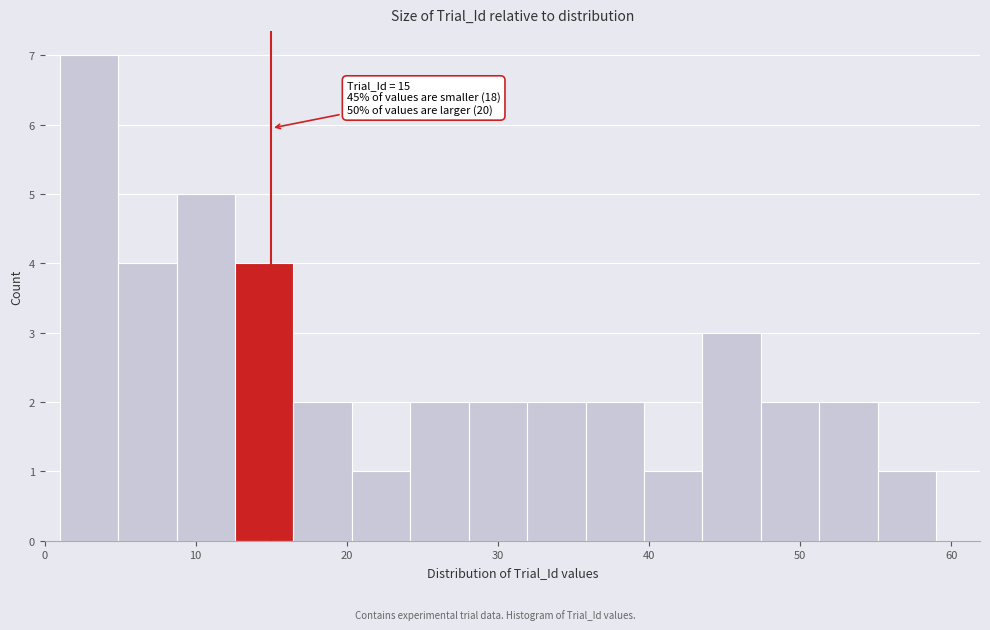

Around what value on the x-axis is the tallest bar? Give the approximate position of its centre, as read against the axis.

3